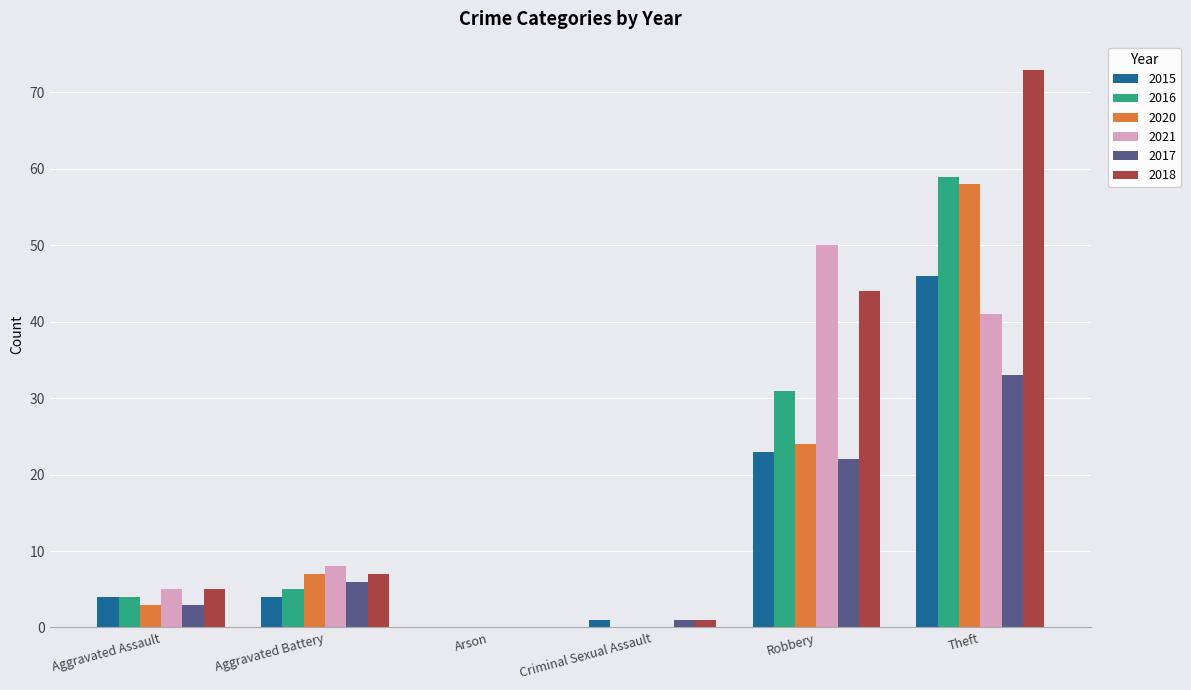

What is the sum of all 2018 values?

130